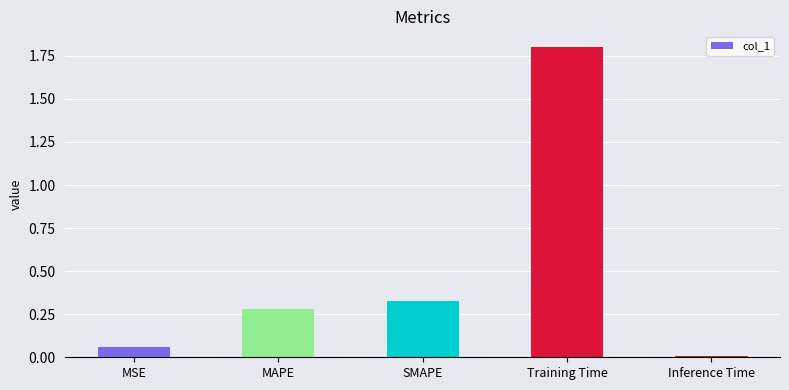

What is the sum of all values?

2.5